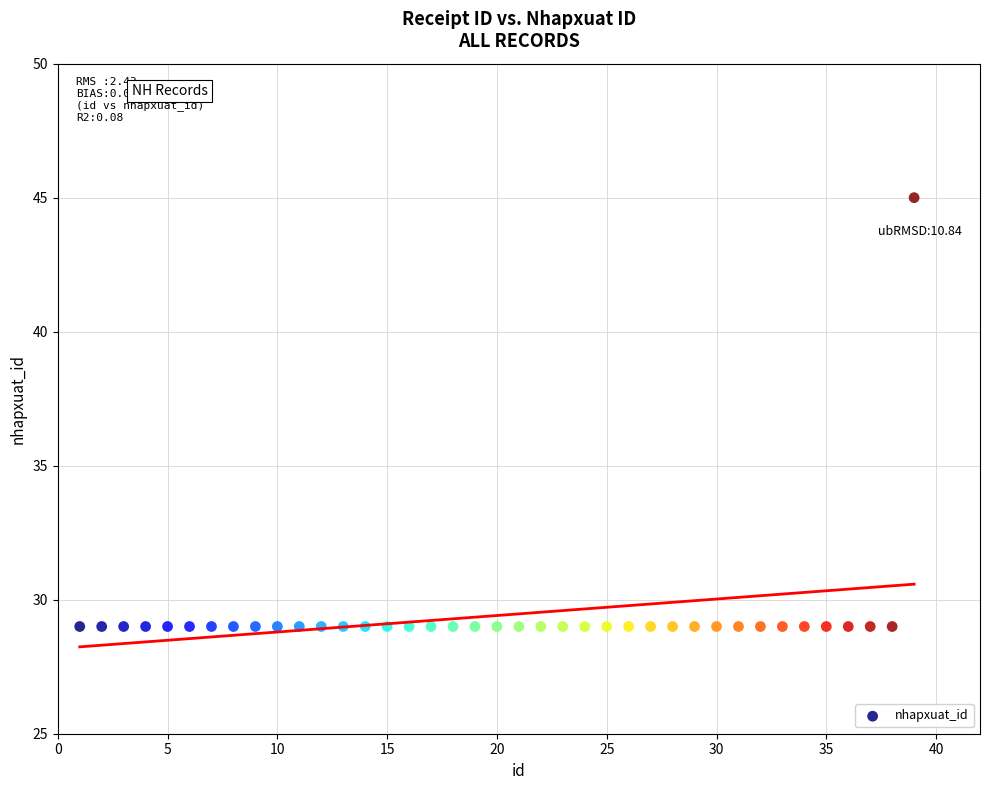

What is the range of Y values (max minus min)?

16